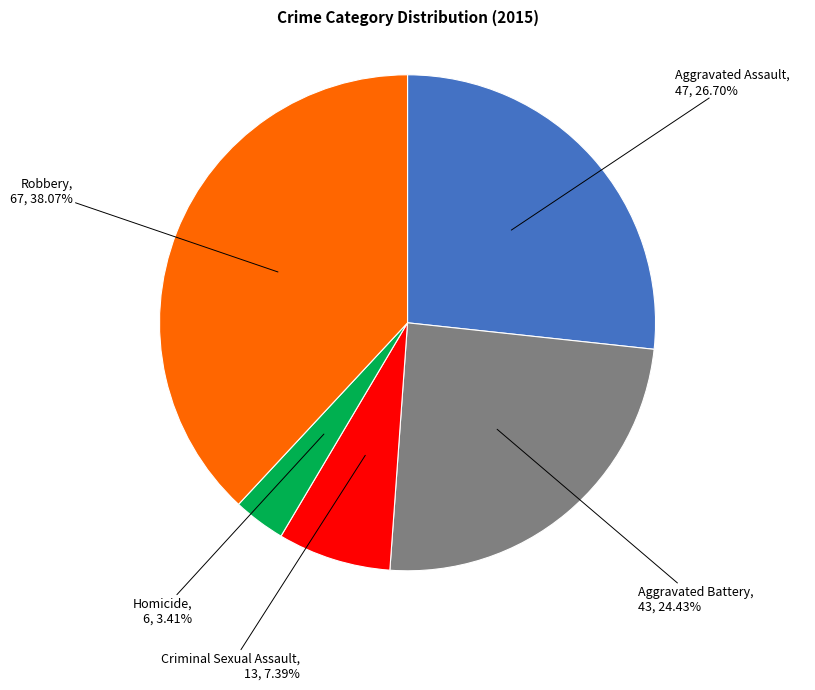

Between Criminal Sexual Assault and Robbery, which is larger?

Robbery